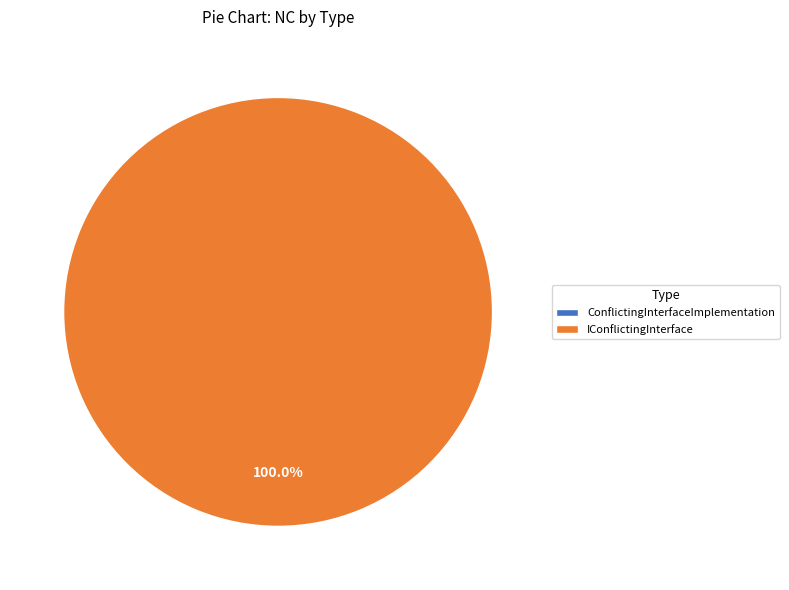

The ConflictingInterfaceImplementation slice represents 0% of the pie. True or false?

True